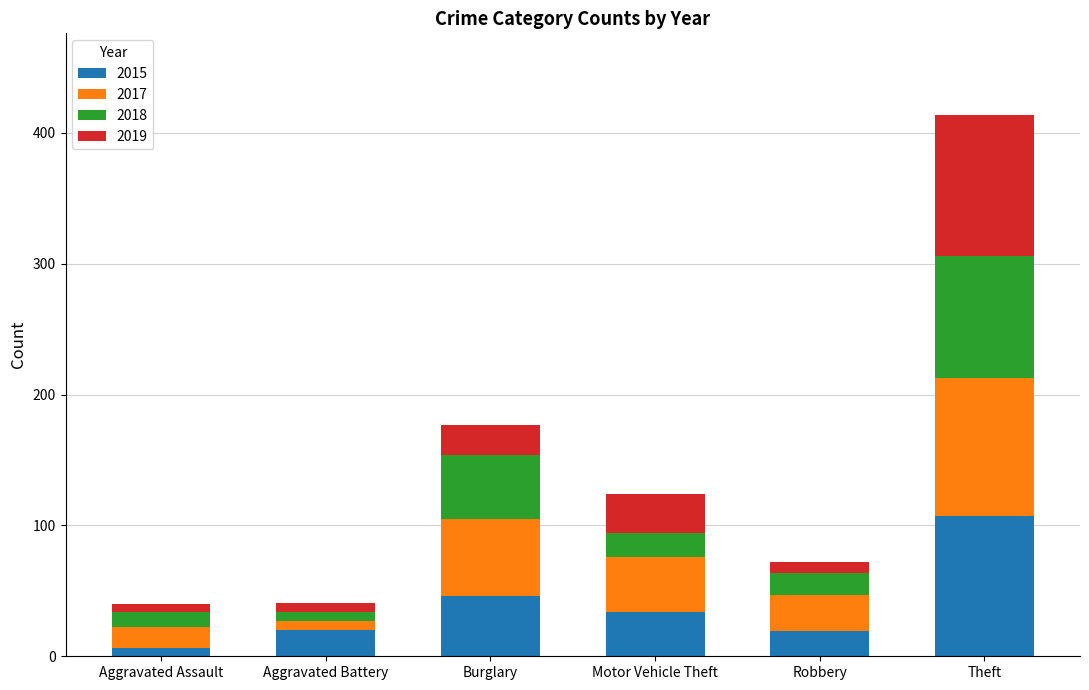

How many categories are shown in the chart?

6